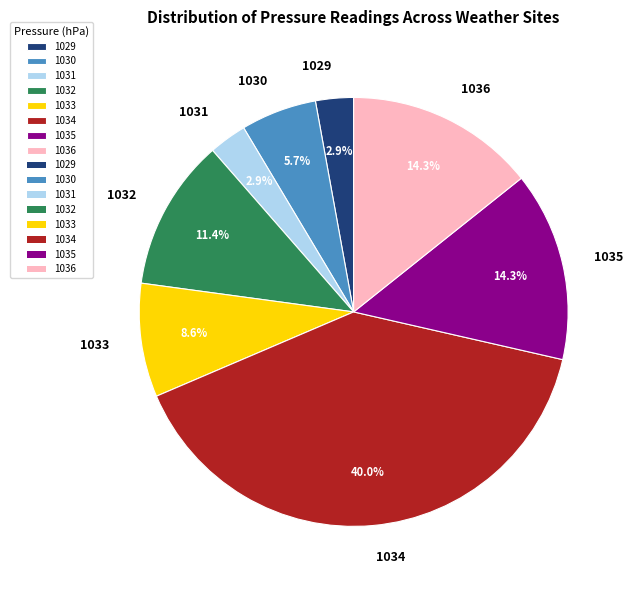

How many segments does this pie chart have?

8